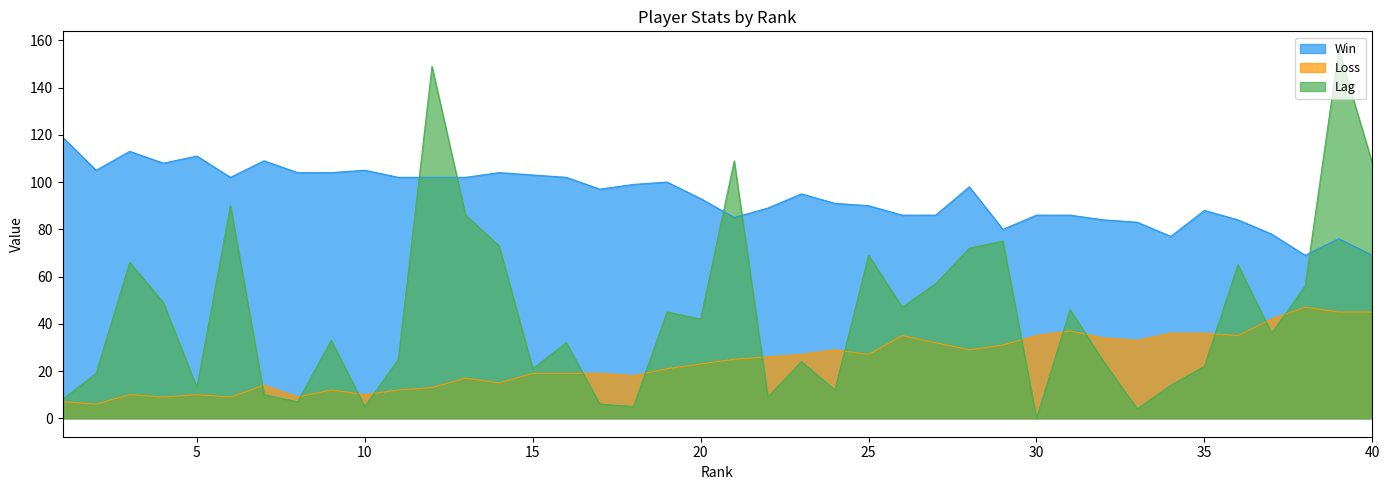

What is the difference between the maximum and second lowest values in the Win series?

50